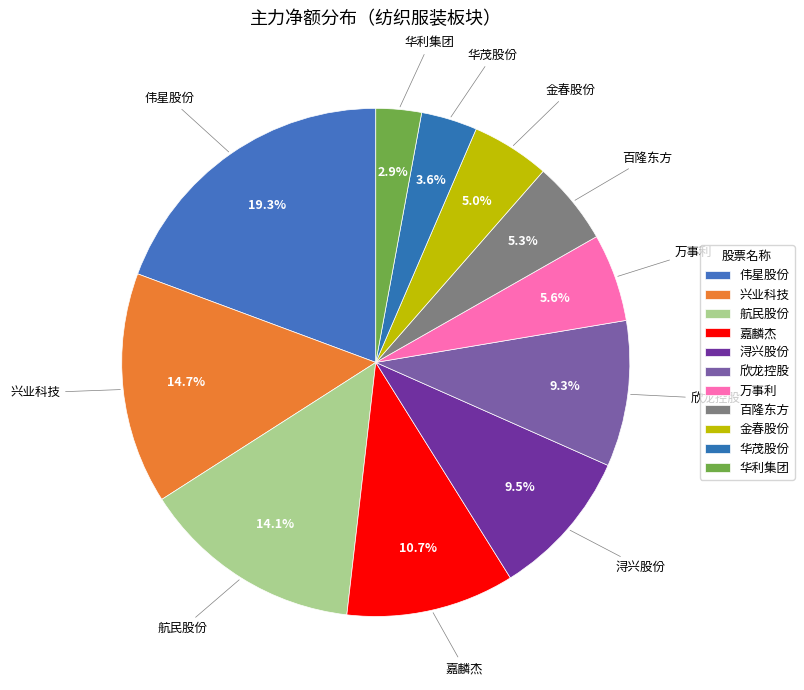

How many segments does this pie chart have?

11